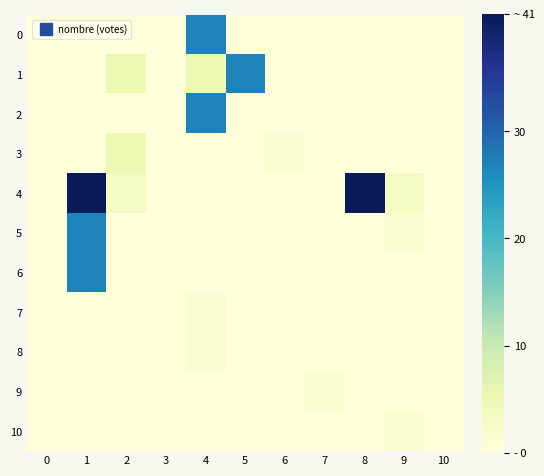

What is the total value across all series at 2?

13